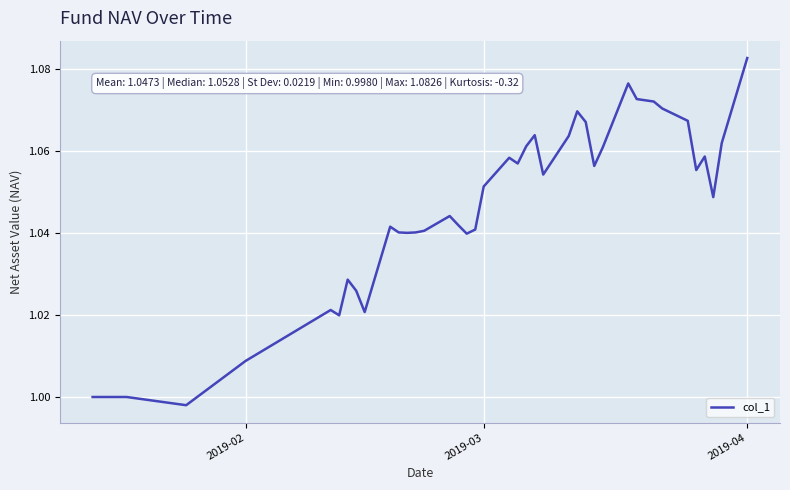

What is the value of the 39th point from the left?

1.1